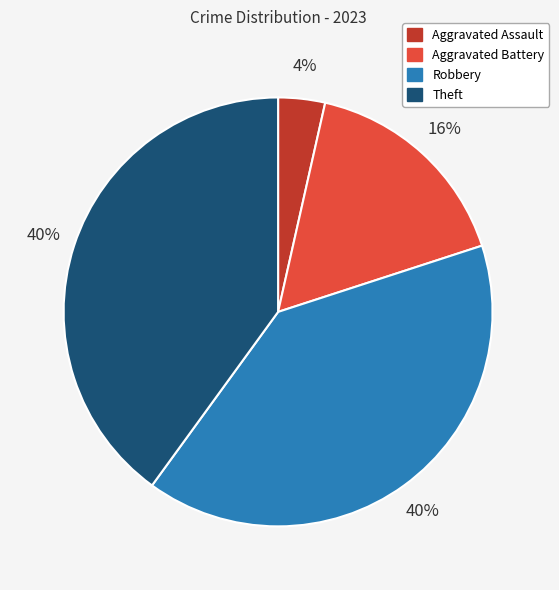

What is the ratio of the value at Aggravated Battery to the value at Robbery?

0.4